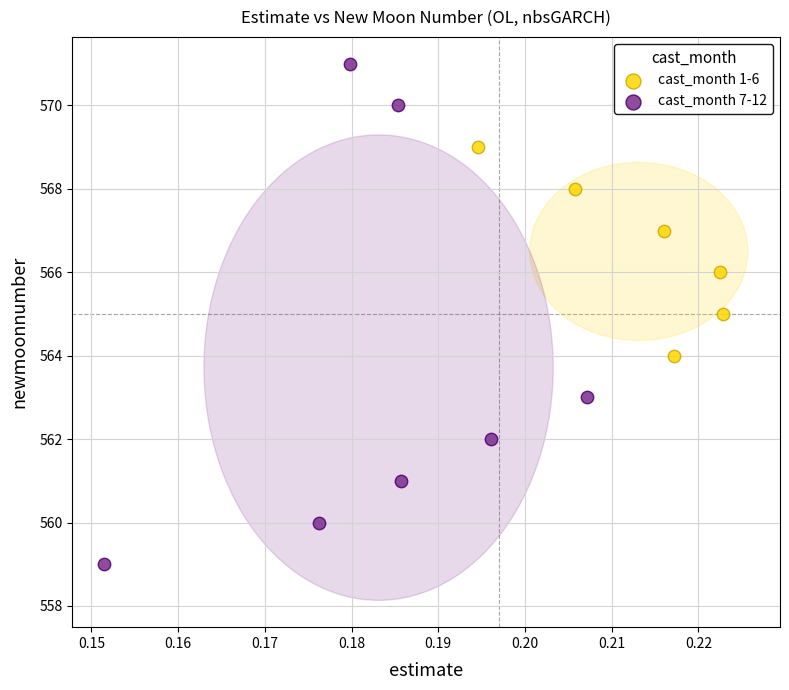

Which series has the widest spread of Y values?

cast_month 7-12